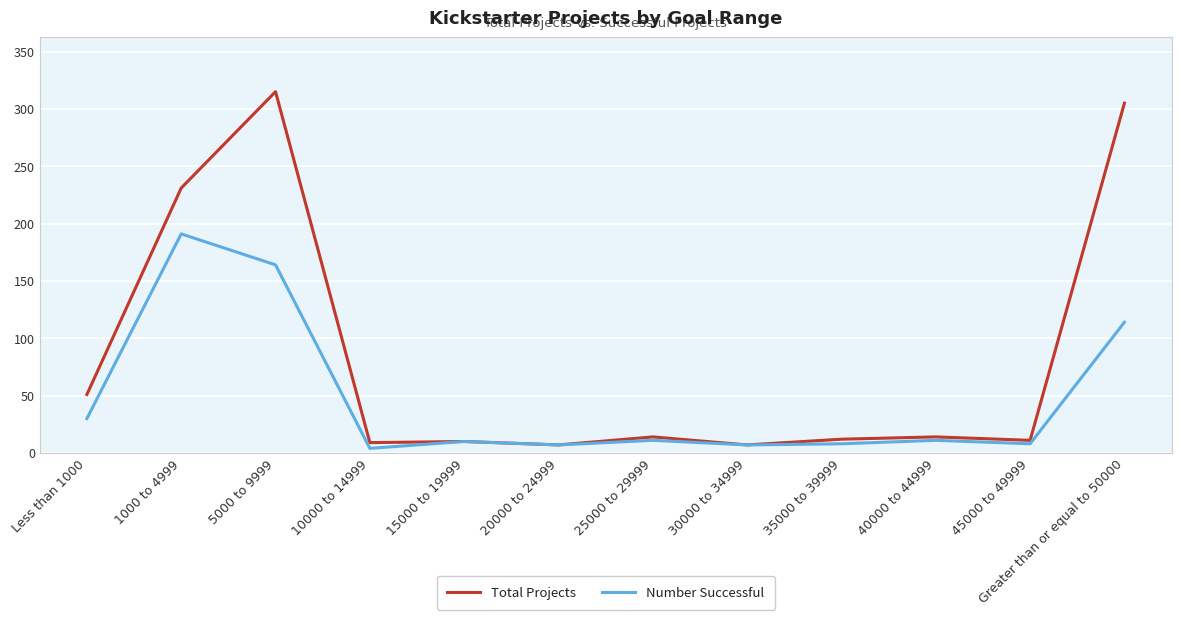

What is the sum of the Total Projects values at 20000 to 24999 and 45000 to 49999?

18